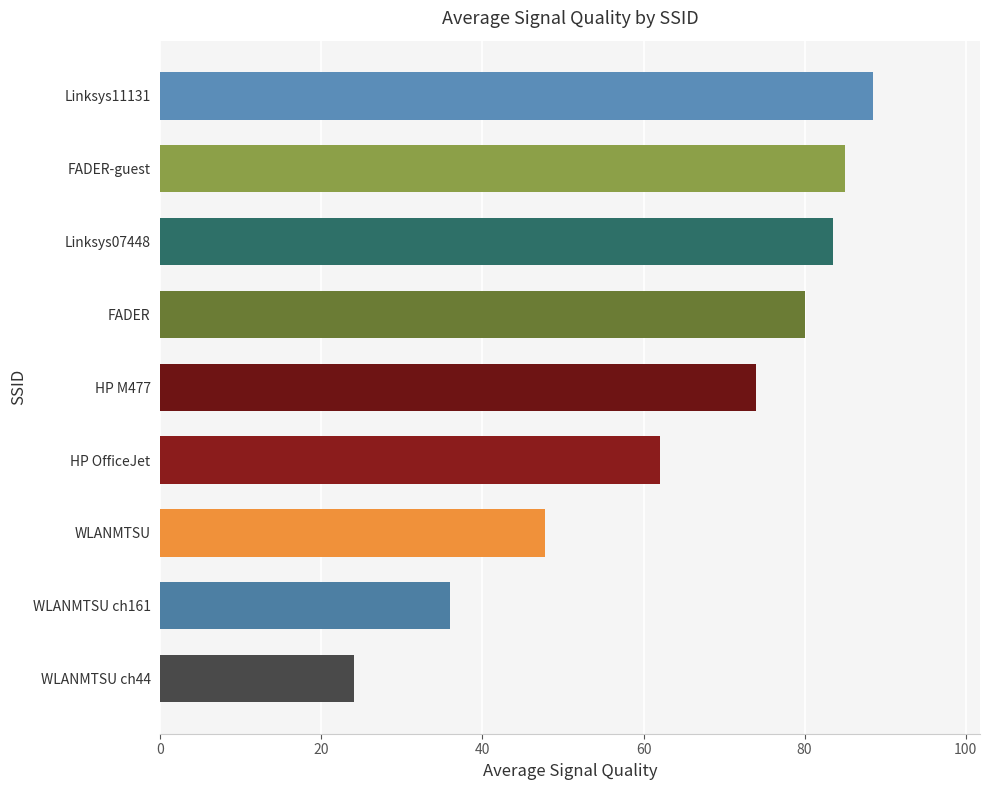

List the labels in order of value, smallest first.

WLANMTSU ch44, WLANMTSU ch161, WLANMTSU, HP OfficeJet, HP M477, FADER, Linksys07448, FADER-guest, Linksys11131